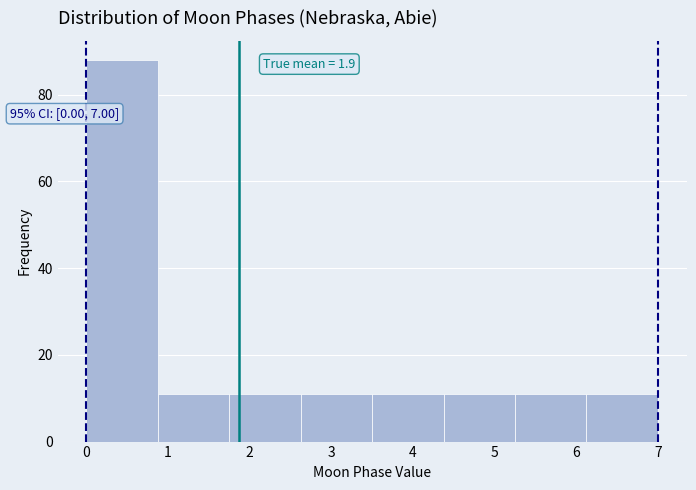

Over which range of the x-axis is the bar tallest?

0.0 to 0.9